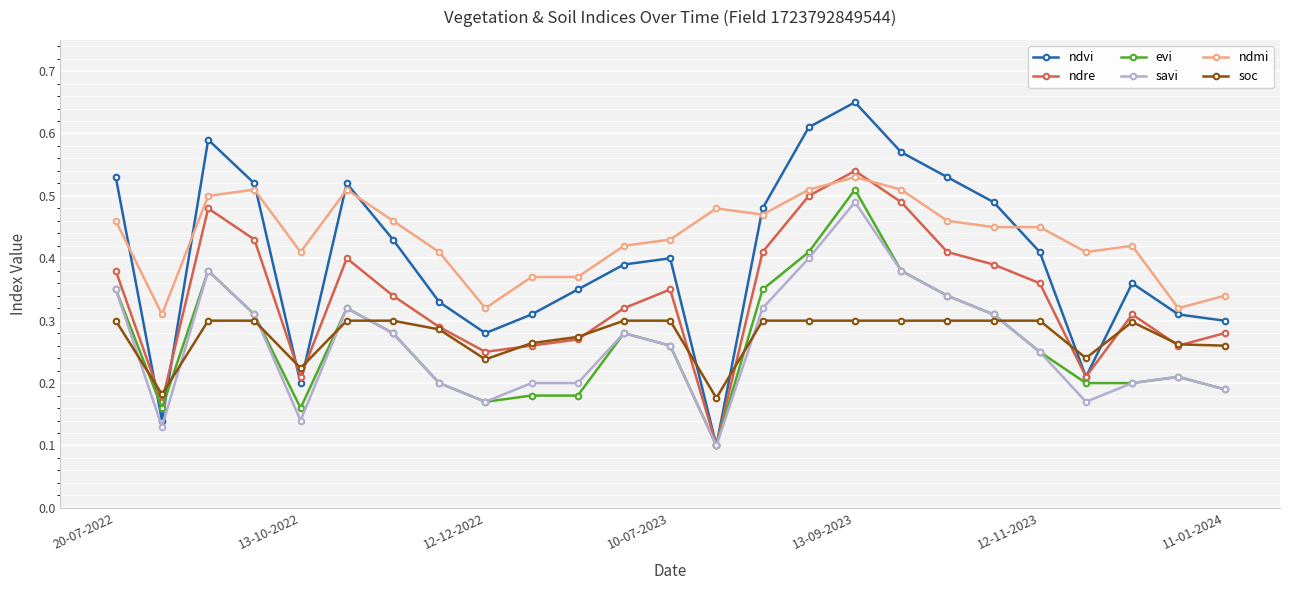

Count the evi values in the range 0 to 1.

25